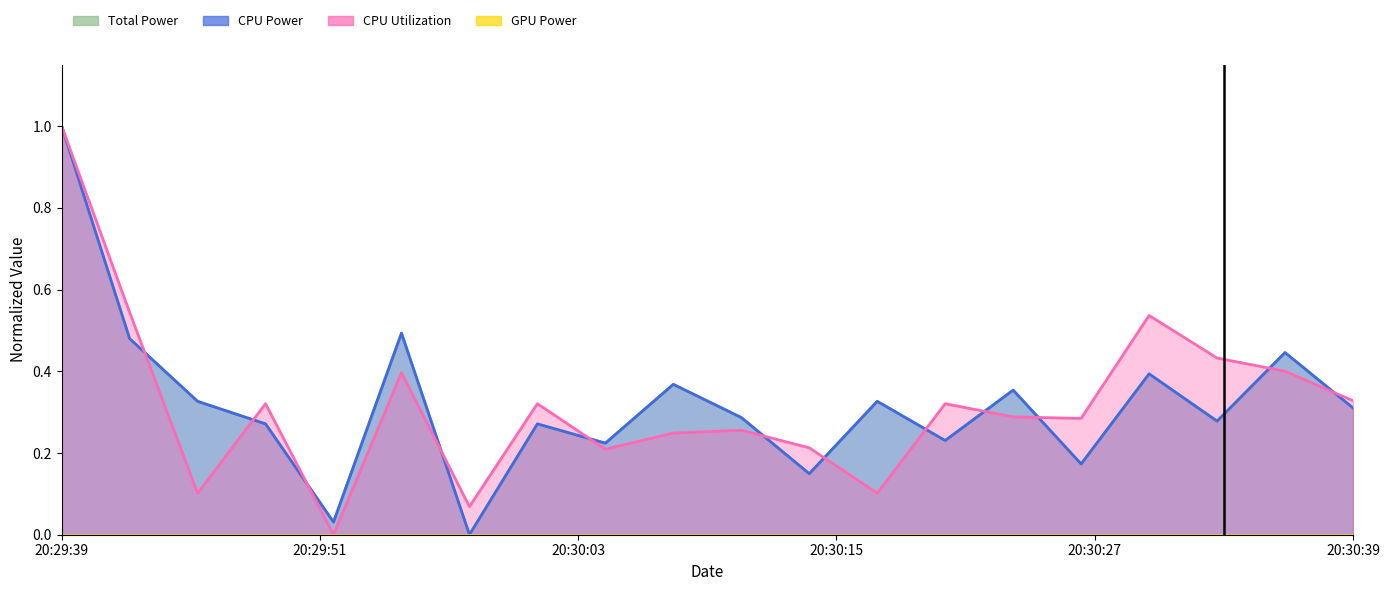

What is the average value of the CPU Power series?

0.3